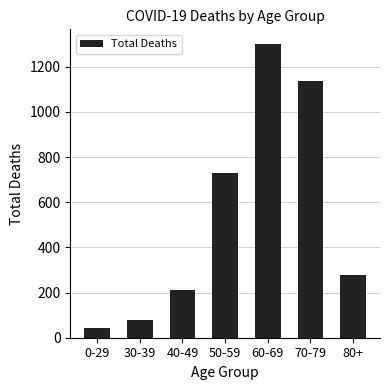

How many values are below 277?

3